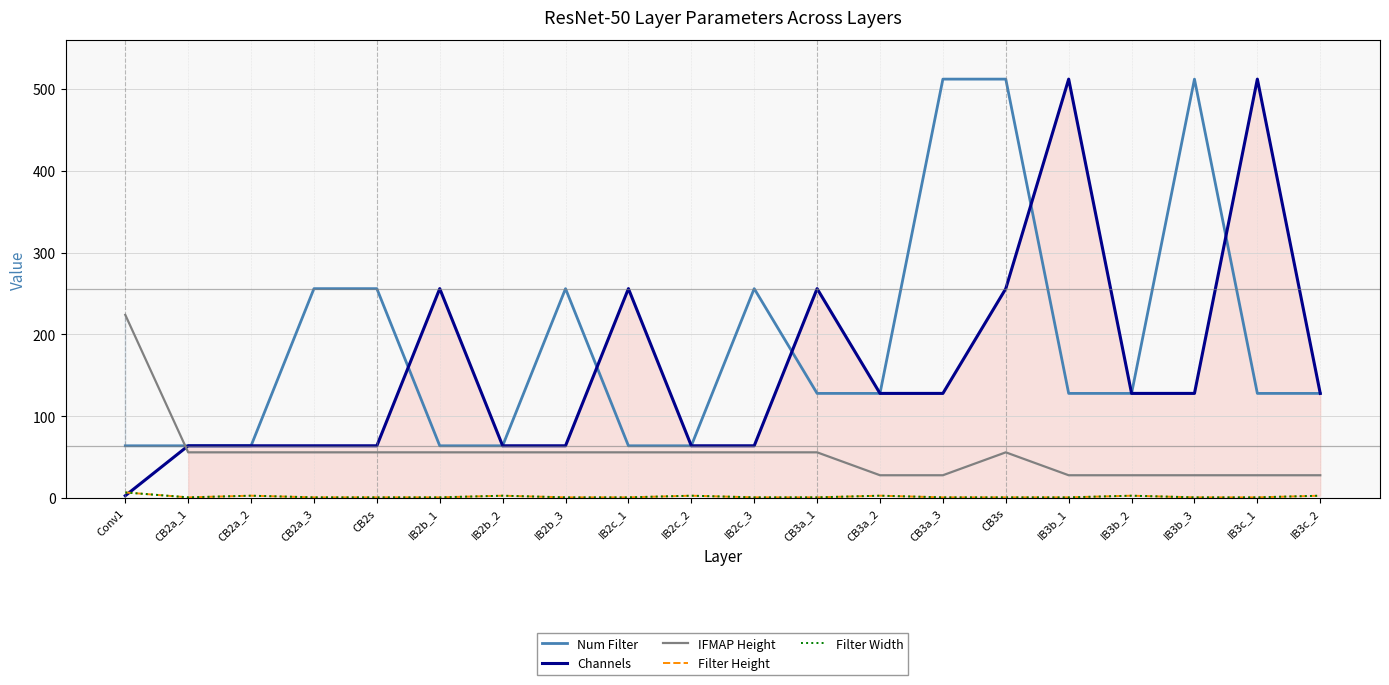

What is the spread (max minus min) of values at CB2a_1?

63